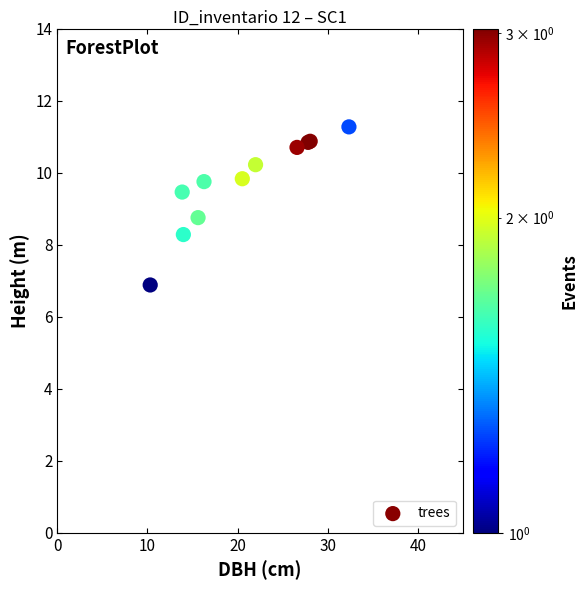

What Y value in the scatter plot is closest to 9?

8.8